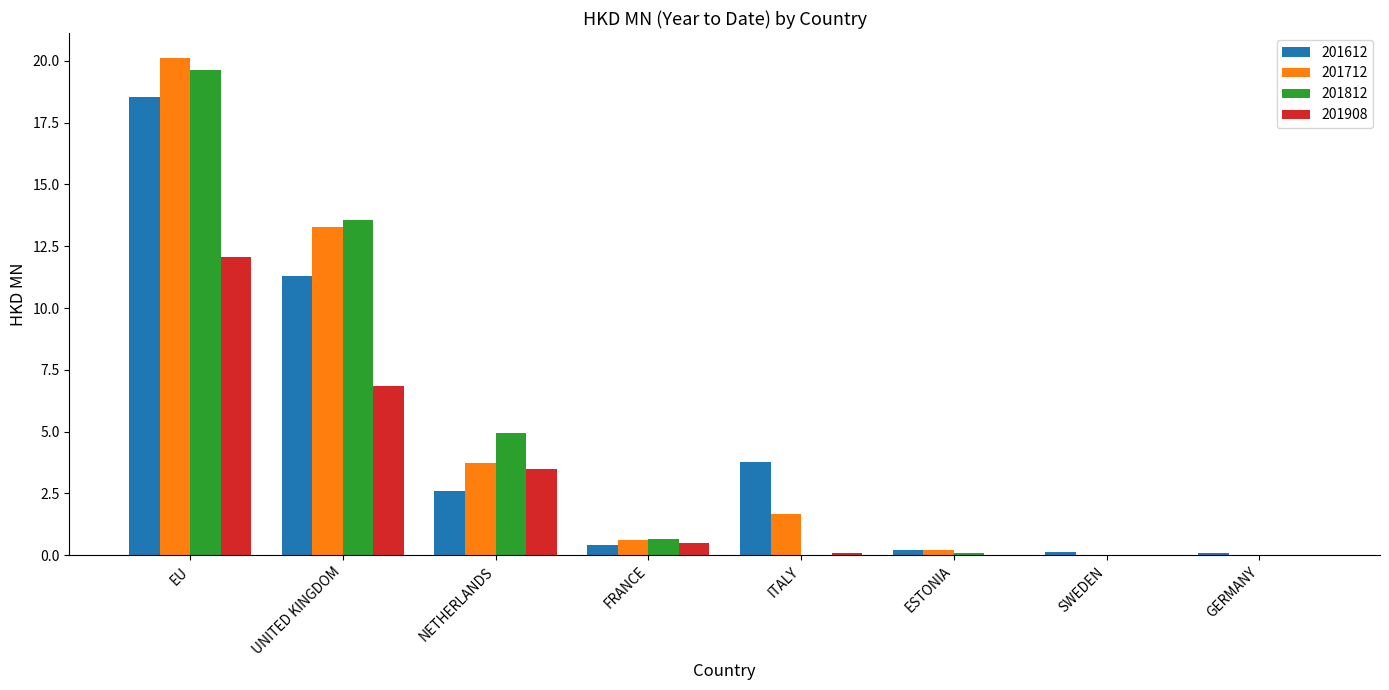

Is it true that 201712 equals 31.2 at EU?

False